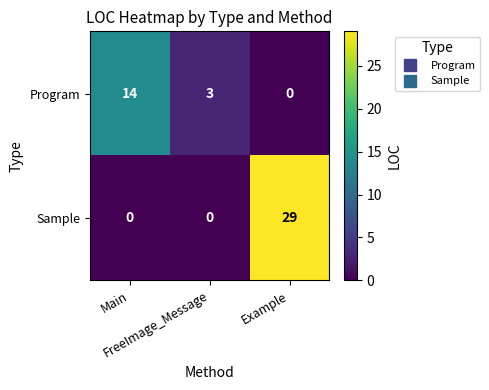

Which series has the widest spread of values?

Sample